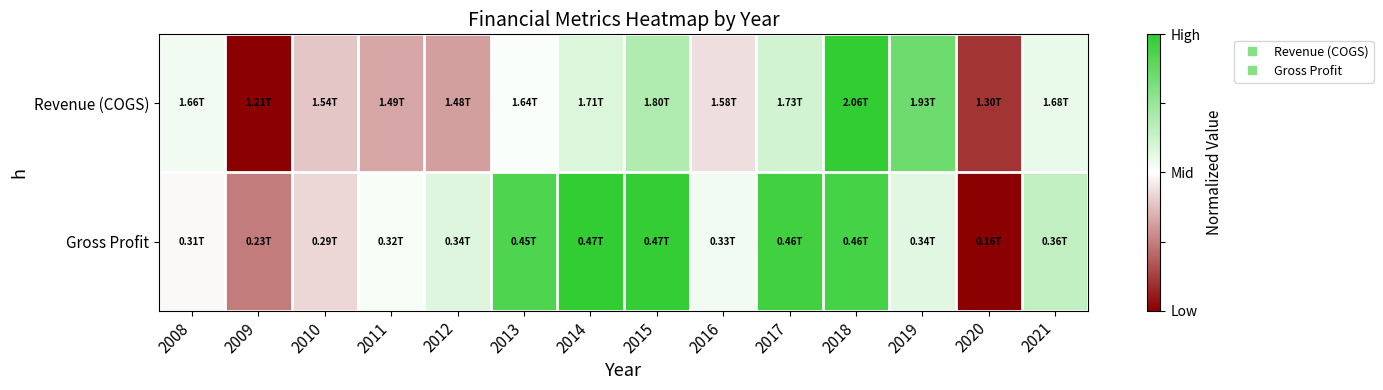

At which category is the sum across all series the highest?

2018